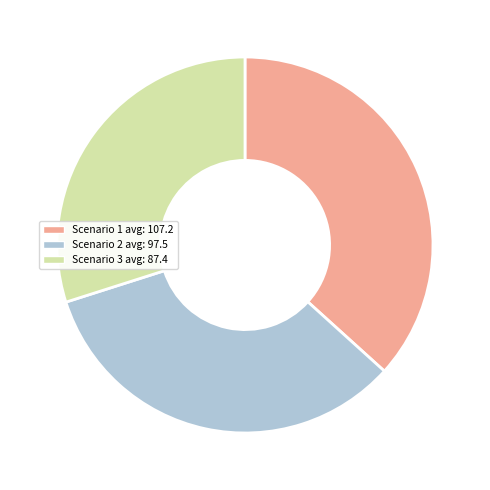

Combined, do Scenario 1 avg: 107.2 and Scenario 3 avg: 87.4 account for over 50%?

Yes